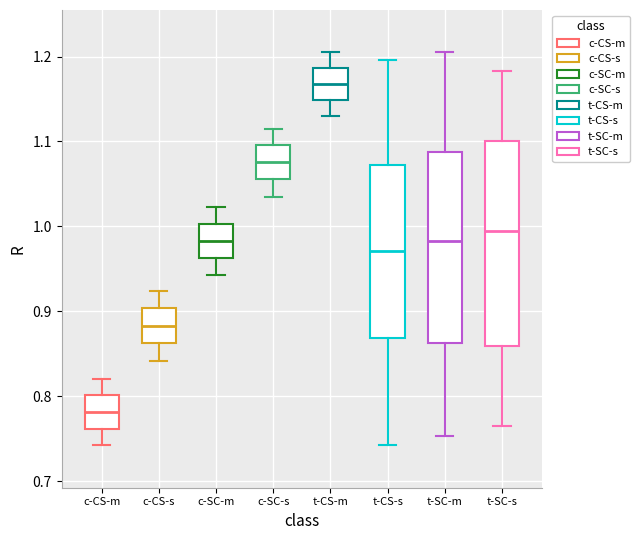

Reading left to right, transcribe this box plot: for each box, give where its median line is, the range the box spans, and where its two whiskers end, as read against the y-axis. The values are not printed on the chart, so give them approximately, as read against the axis.

c-CS-m: median 0.78, box 0.76 to 0.80, whiskers 0.74 to 0.82
c-CS-s: median 0.88, box 0.86 to 0.90, whiskers 0.84 to 0.92
c-SC-m: median 0.98, box 0.96 to 1.00, whiskers 0.94 to 1.02
c-SC-s: median 1.08, box 1.06 to 1.10, whiskers 1.03 to 1.11
t-CS-m: median 1.17, box 1.15 to 1.19, whiskers 1.13 to 1.20
t-CS-s: median 0.97, box 0.87 to 1.07, whiskers 0.74 to 1.20
t-SC-m: median 0.98, box 0.86 to 1.09, whiskers 0.75 to 1.20
t-SC-s: median 0.99, box 0.86 to 1.10, whiskers 0.76 to 1.18